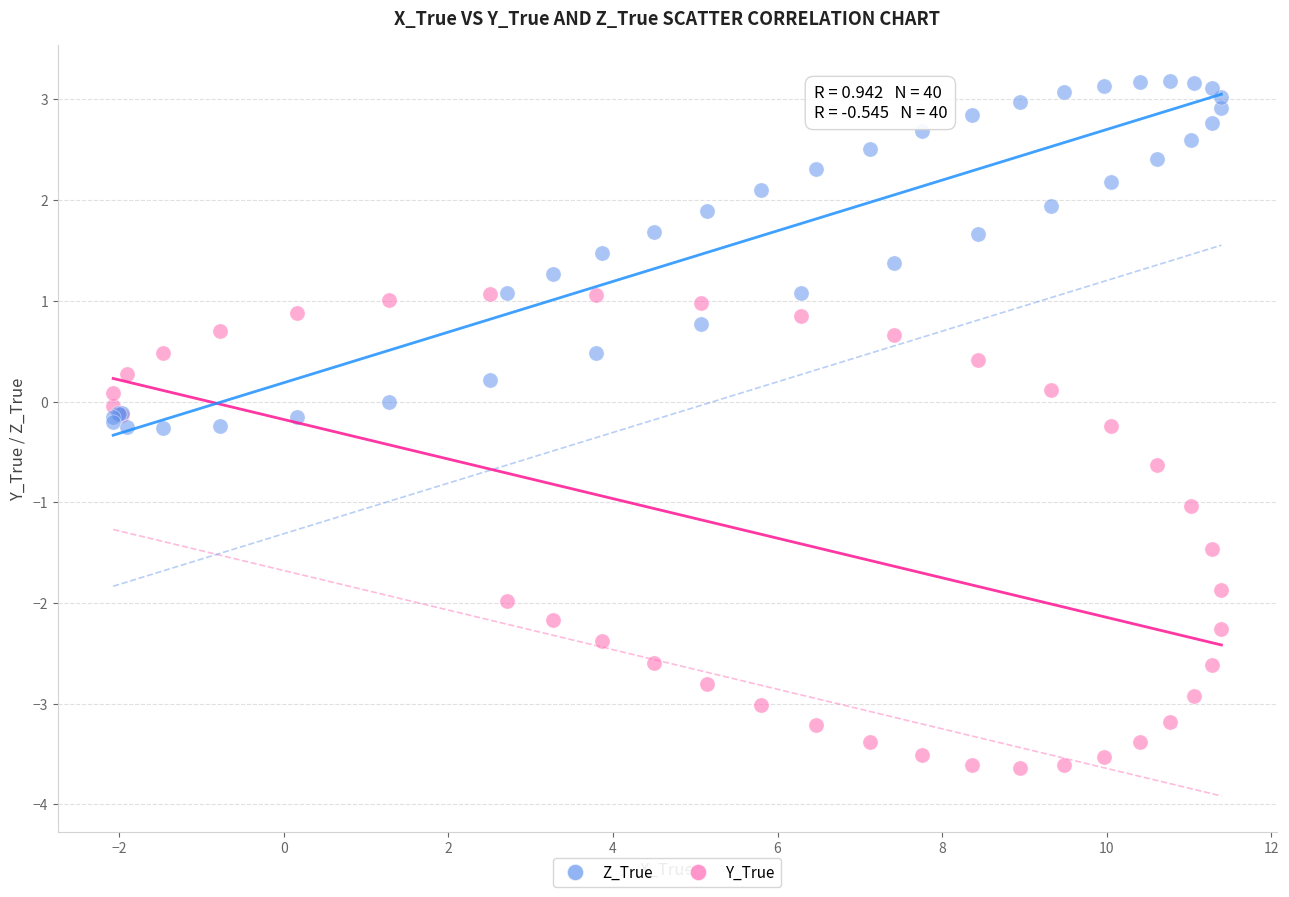

Which series contains the highest Y value?

Z_True